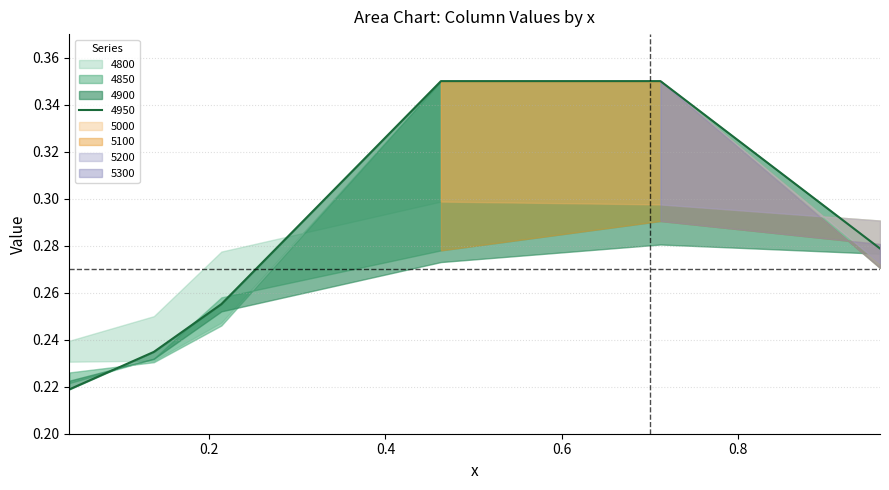

List the labels in order of 4800 value, largest first.

3, 4, 5, 2, 1, 0